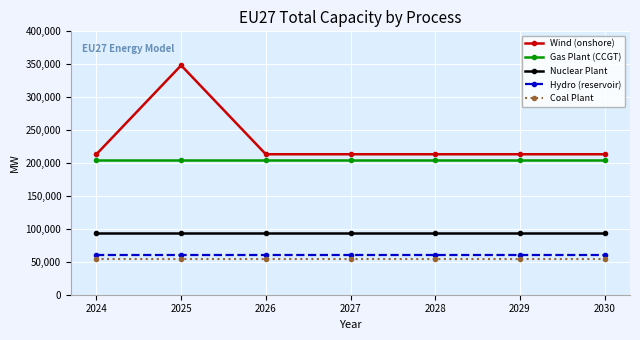

What is the lowest value of the Hydro (reservoir) series?

59840.0